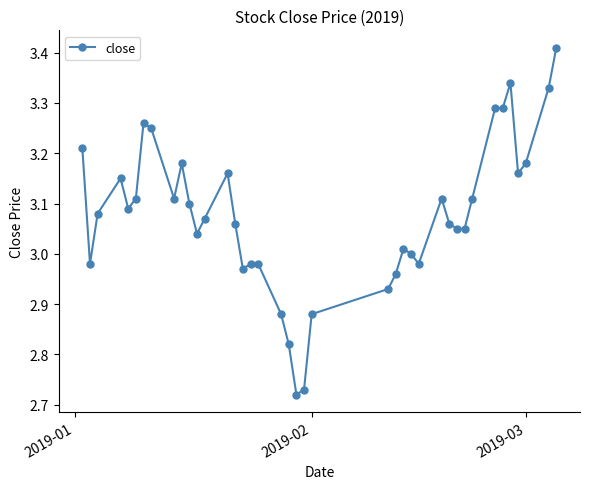

True or false: there are more than 0 points higher than both neighbors.

True